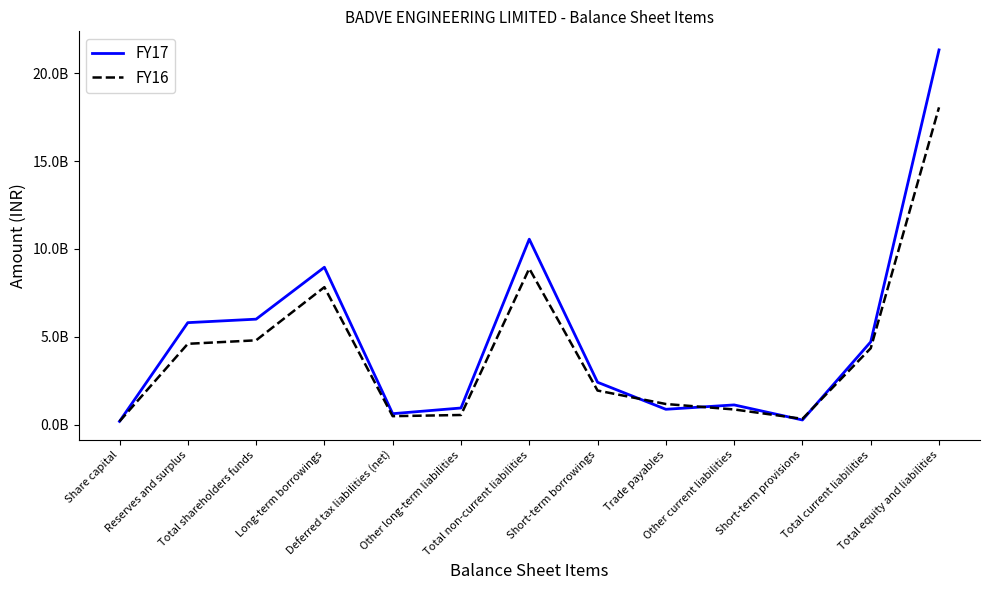

At which label is FY16 closest to 9125536321?

Total non-current liabilities